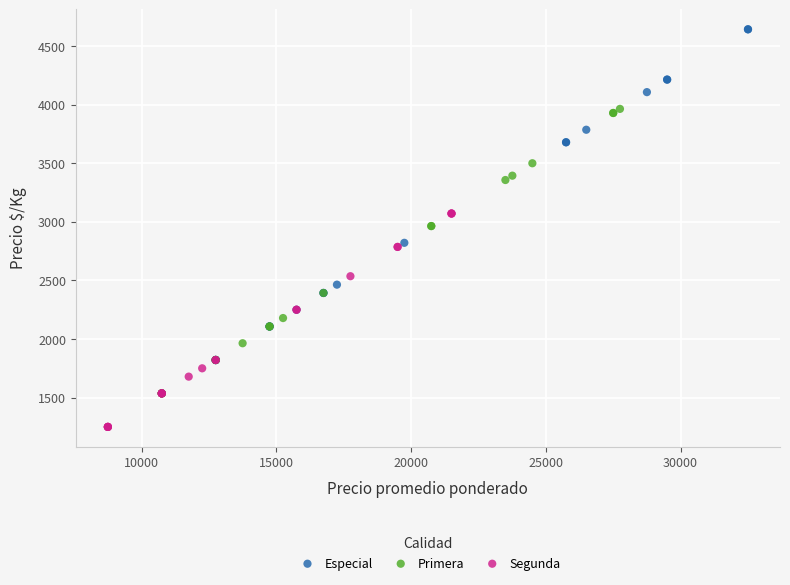

Which series reaches the maximum Y coordinate?

Especial